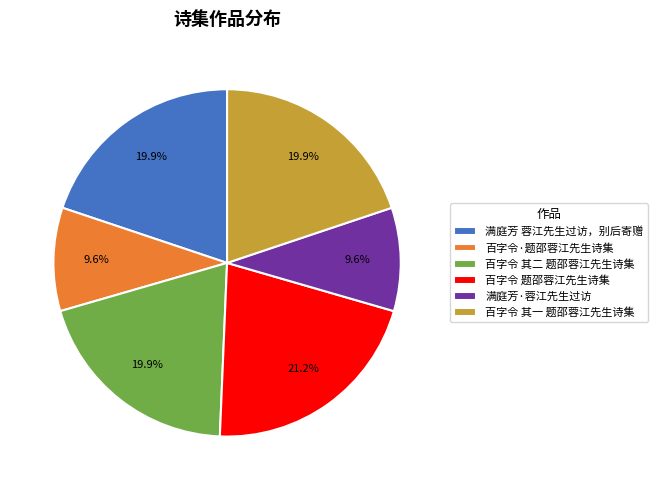

The 百字令·题邵蓉江先生诗集 slice represents 10% of the pie. True or false?

True